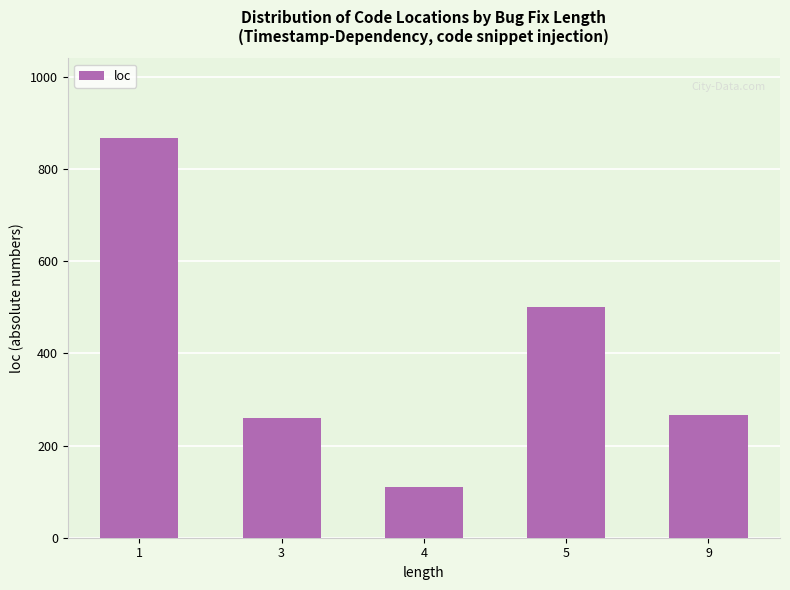

What is the value of the 2nd bar from the left?

259